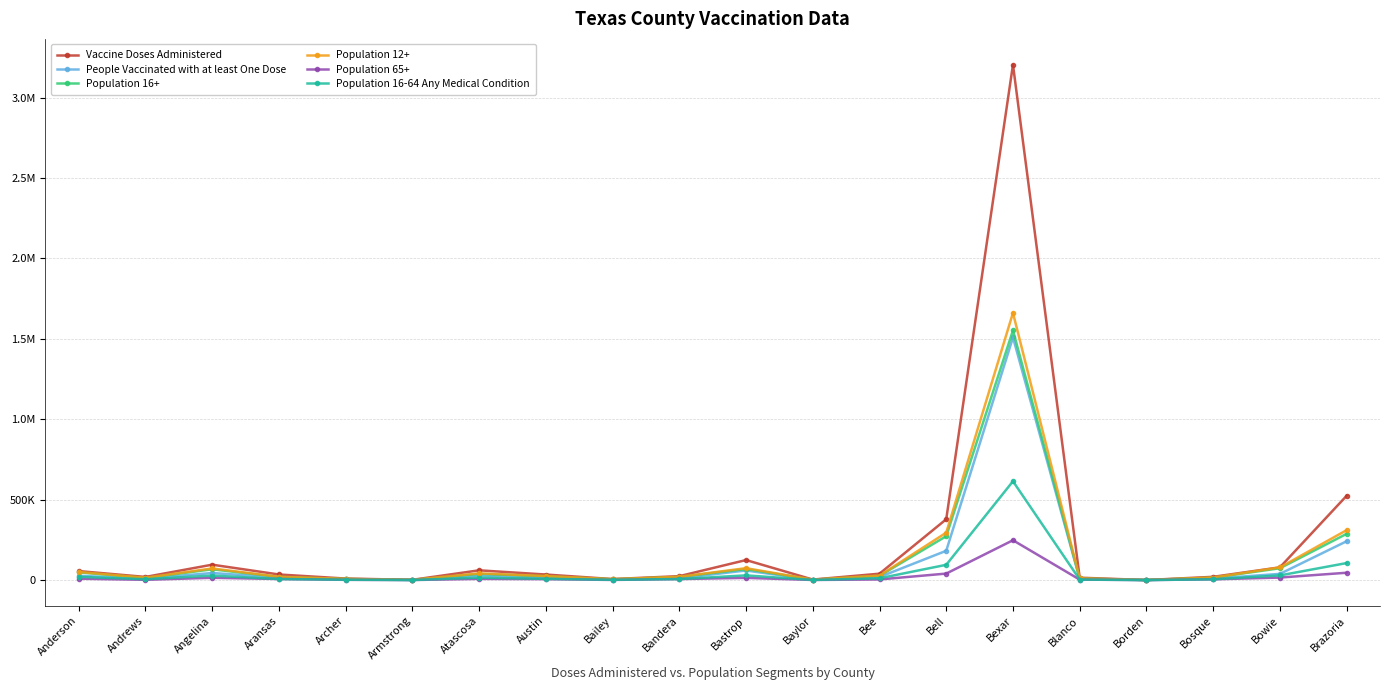

At how many categories does at least one series exceed 1593730?

1